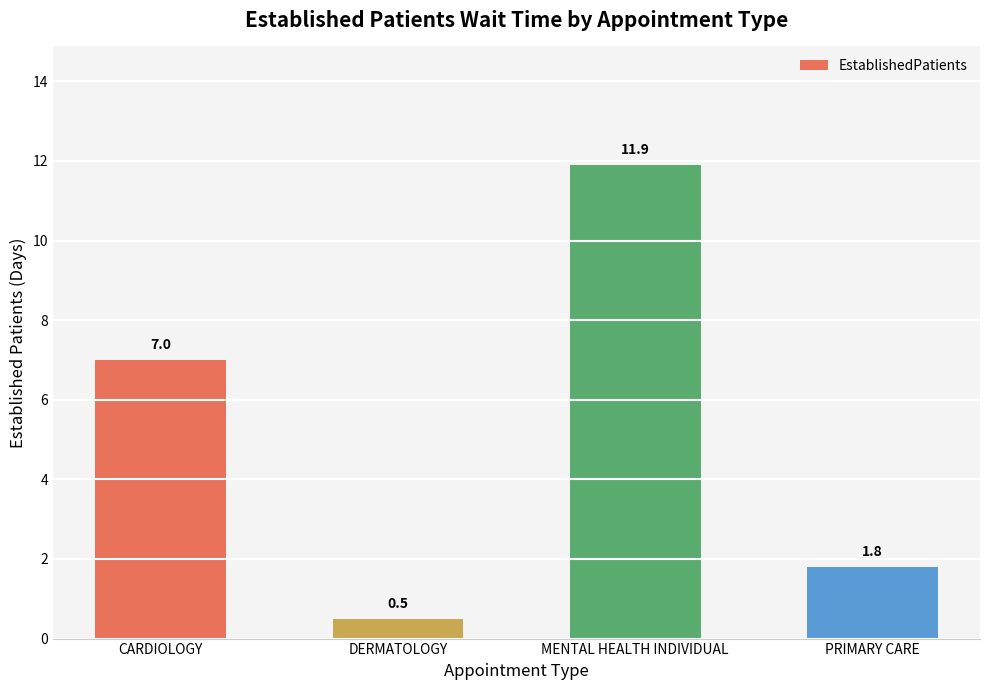

Where is the data nearest to the value 6?

CARDIOLOGY